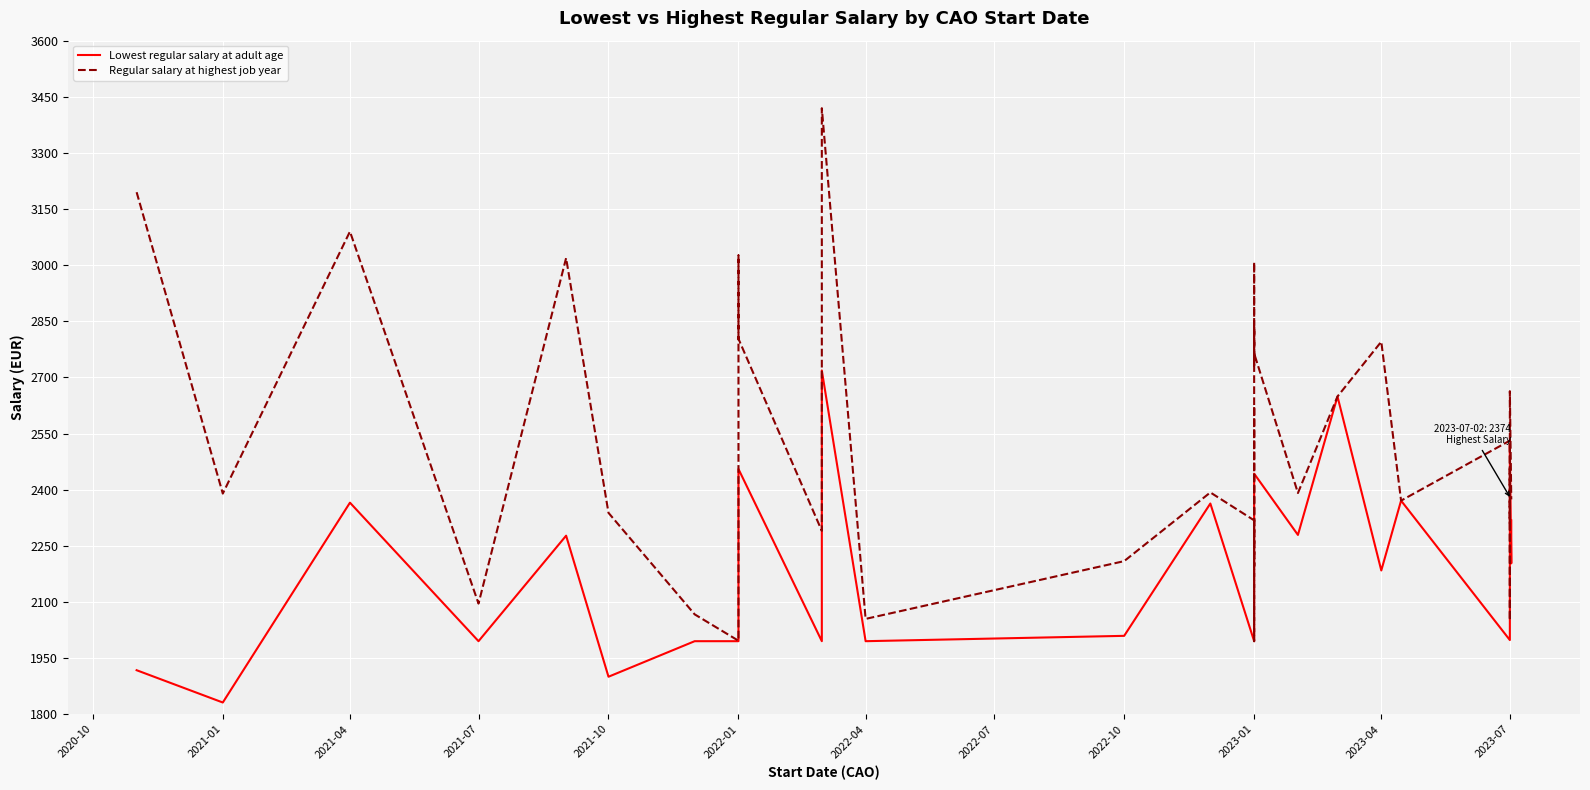

How many data points in Lowest regular salary at adult age are above 2203?

20